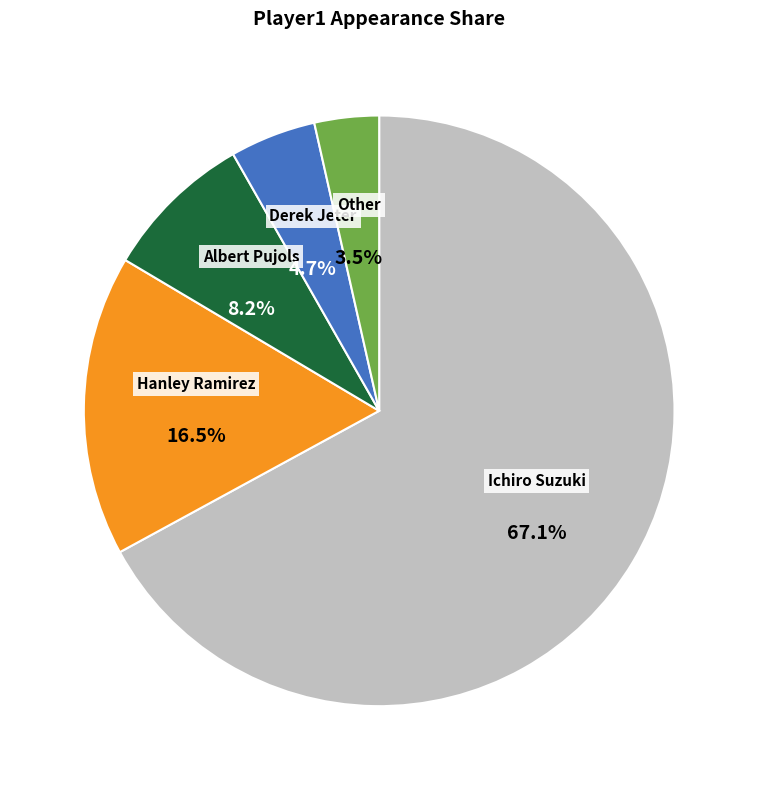

Does any single category account for the majority?

Yes